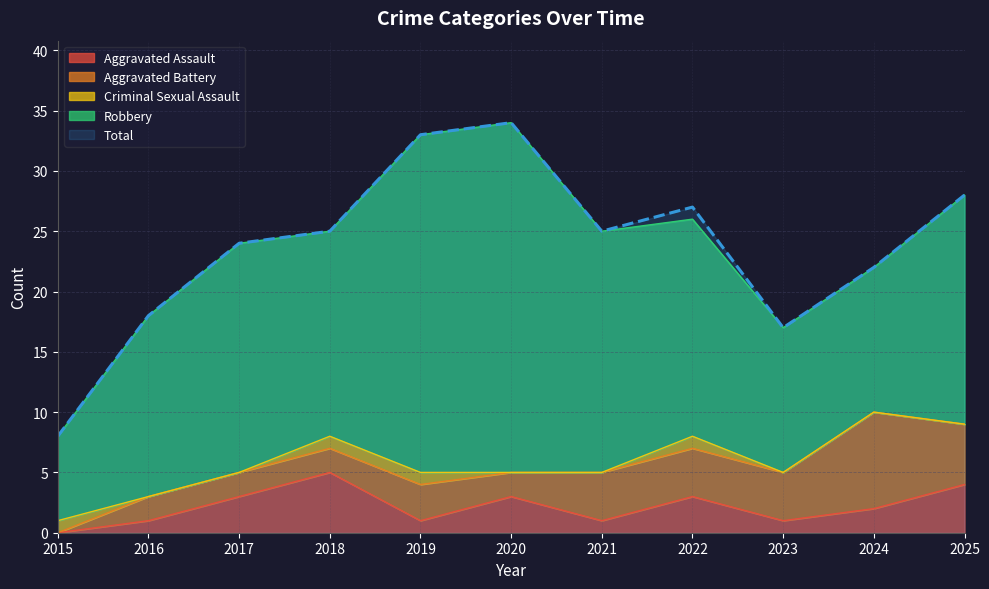

The Total series shows 8 at 2015. True or false?

True